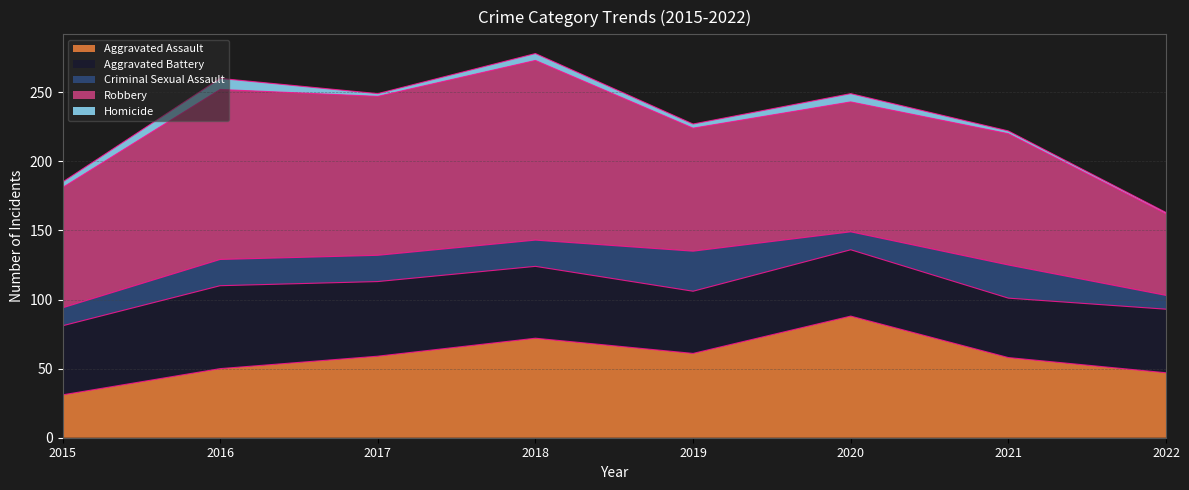

Where does the Aggravated Assault series first go above 59?

2018